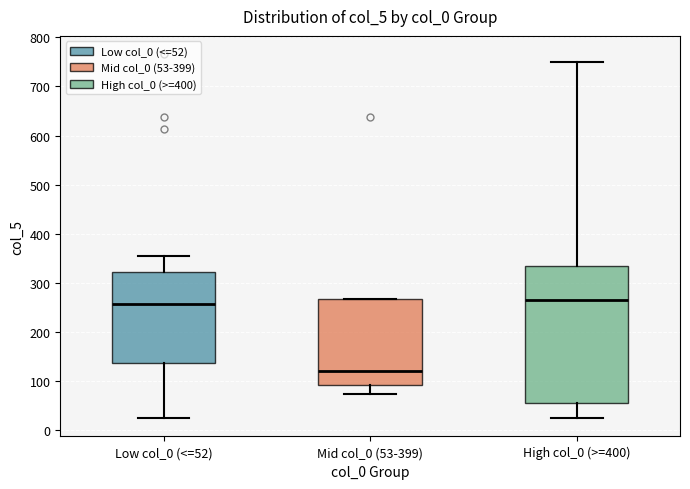

Reading left to right, transcribe this box plot: for each box, give where its median line is, the range the box spans, and where its two whiskers end, as read against the y-axis. The values are not printed on the chart, so give them approximately, as read against the axis.

Low col_0 (<=52): median 260, box 140 to 320, whiskers 20 to 350
Mid col_0 (53-399): median 120, box 90 to 270, whiskers 70 to 270
High col_0 (>=400): median 270, box 60 to 330, whiskers 20 to 750